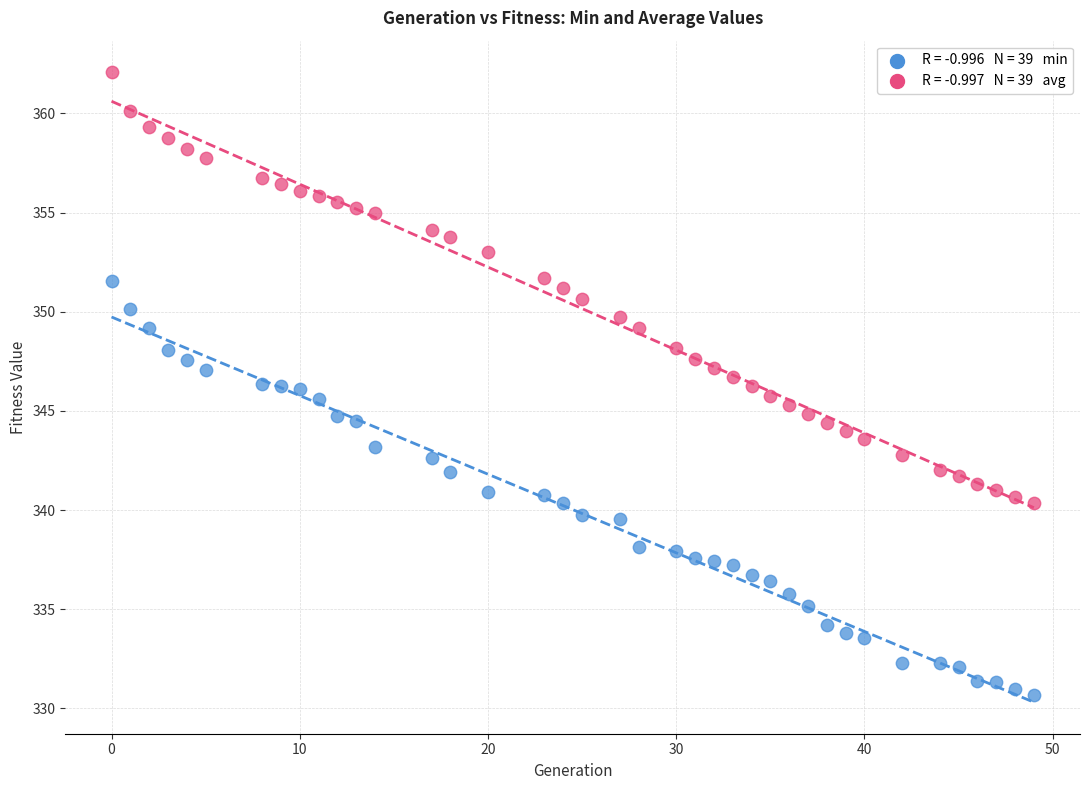

Across all data points, what is the range of Y values (max minus min)?

31.4